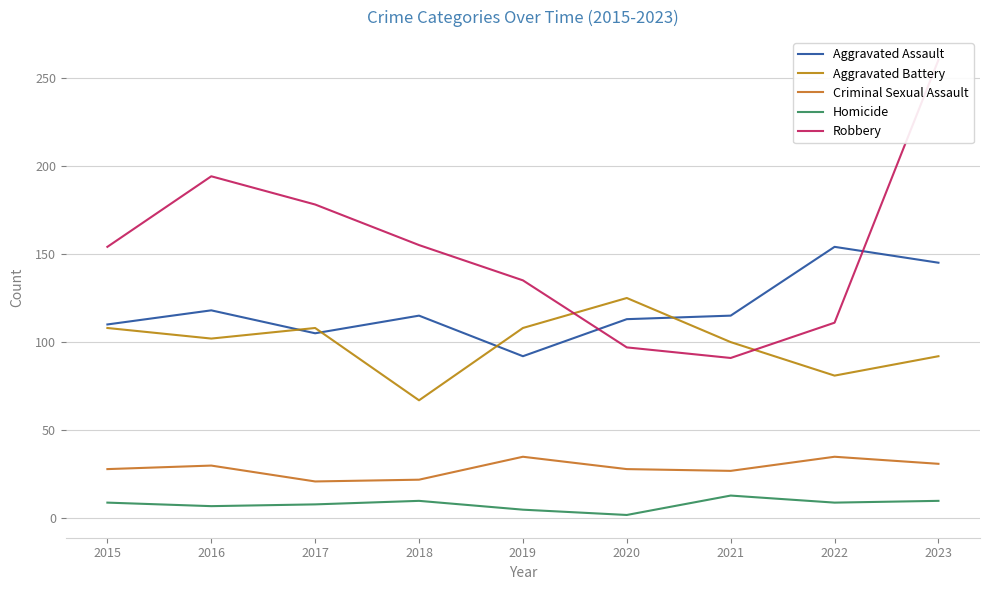

What is the value of the Homicide point at the 7th from the left?

13